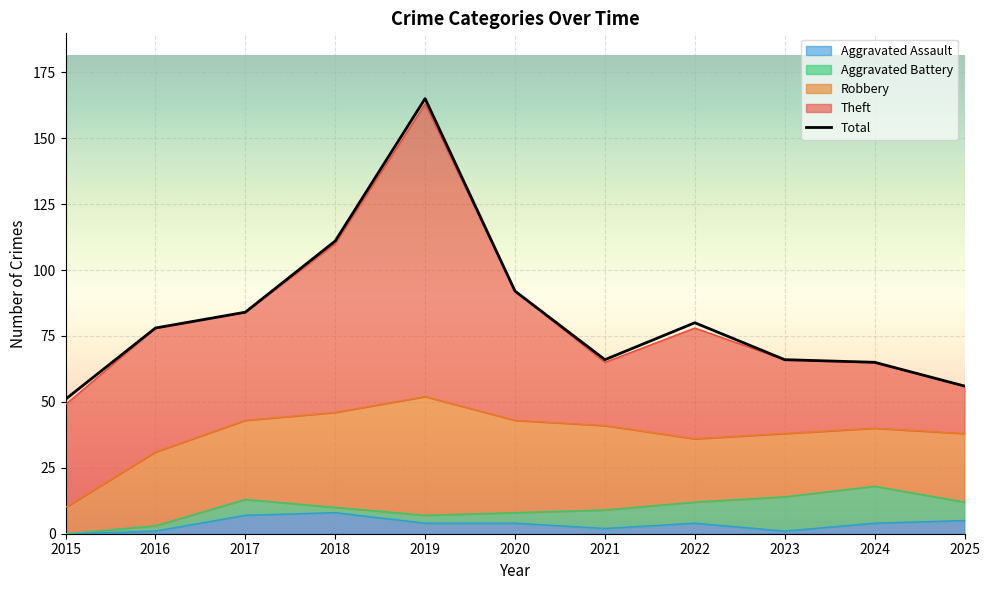

At how many categories does at least one series exceed 95?

2